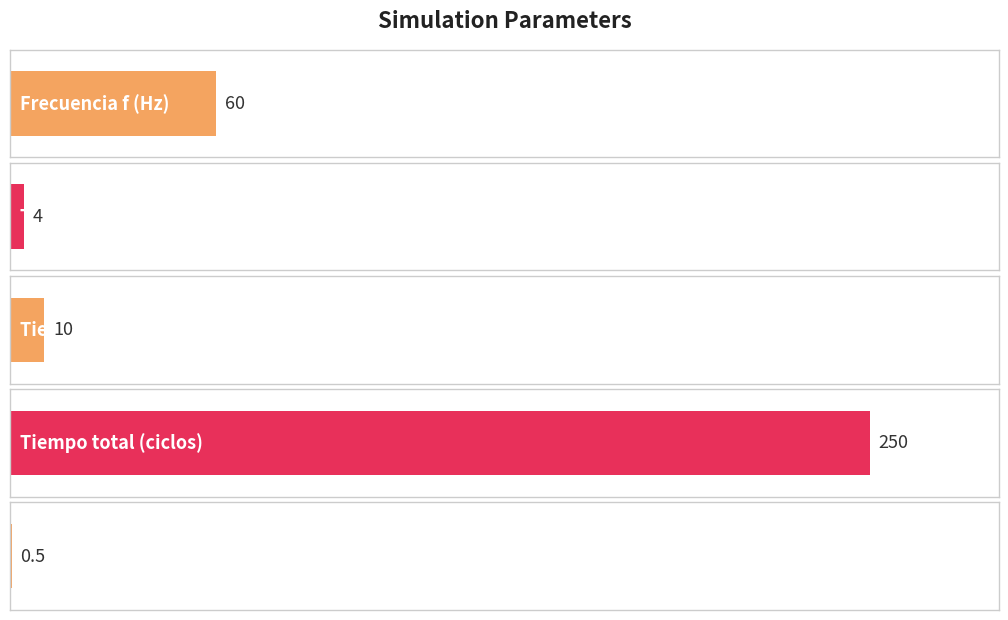

Reading left to right, transcribe all the data shown in this chart.

60.0	4.0	10.0	250.0	0.5